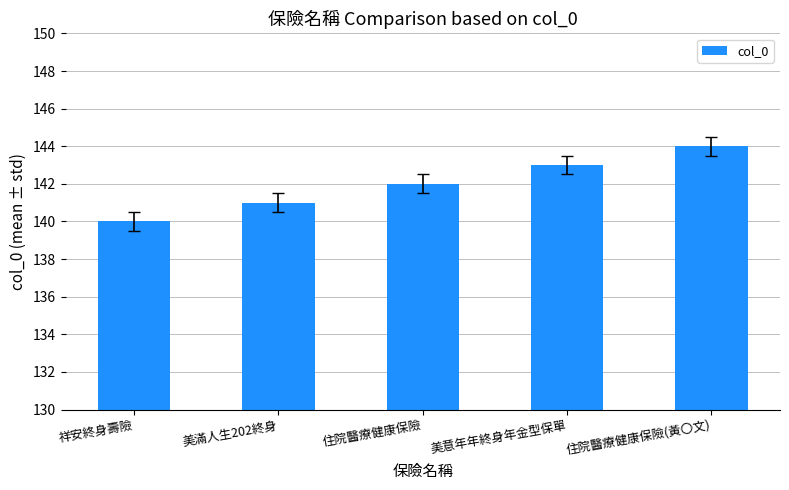

How many values are between 141 and 143?

3